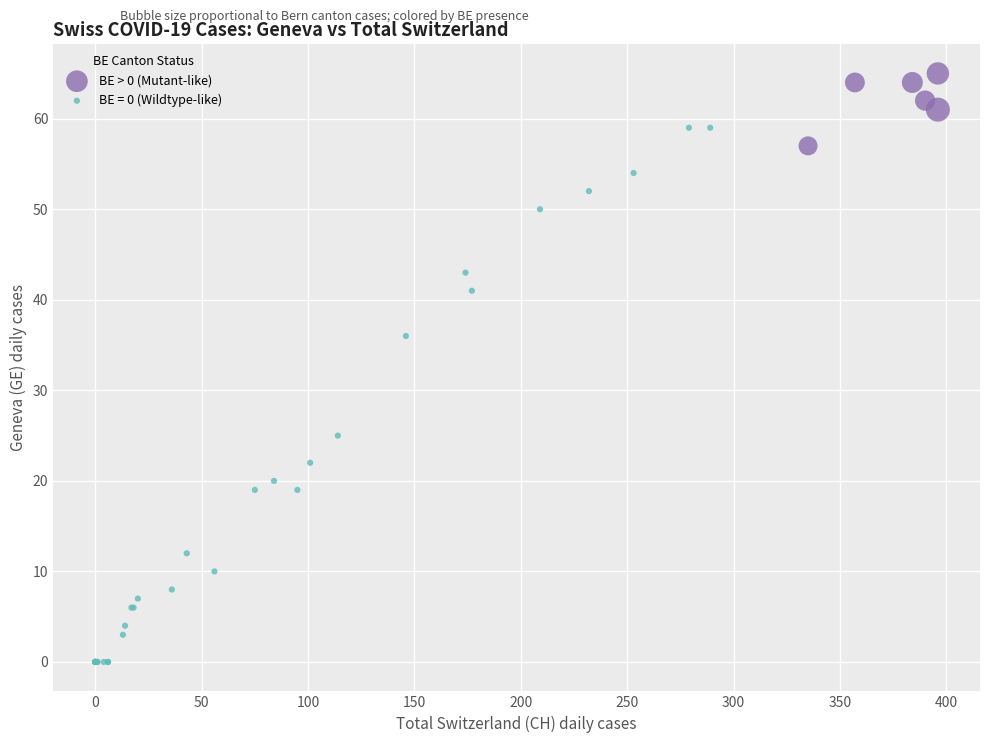

Which series contains the highest Y value?

BE > 0 (Mutant-like)